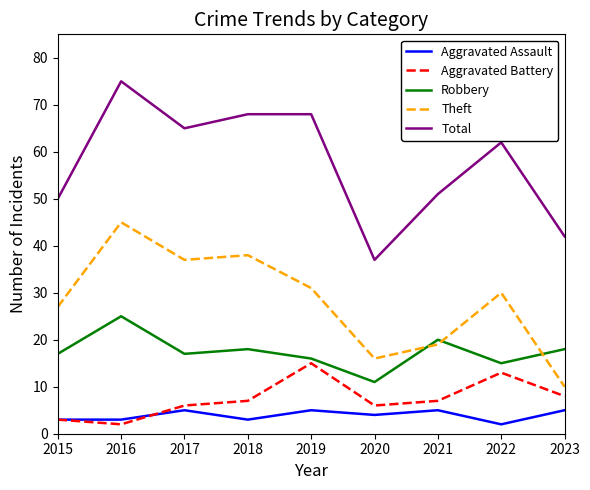

At which label does Robbery reach its peak?

2016